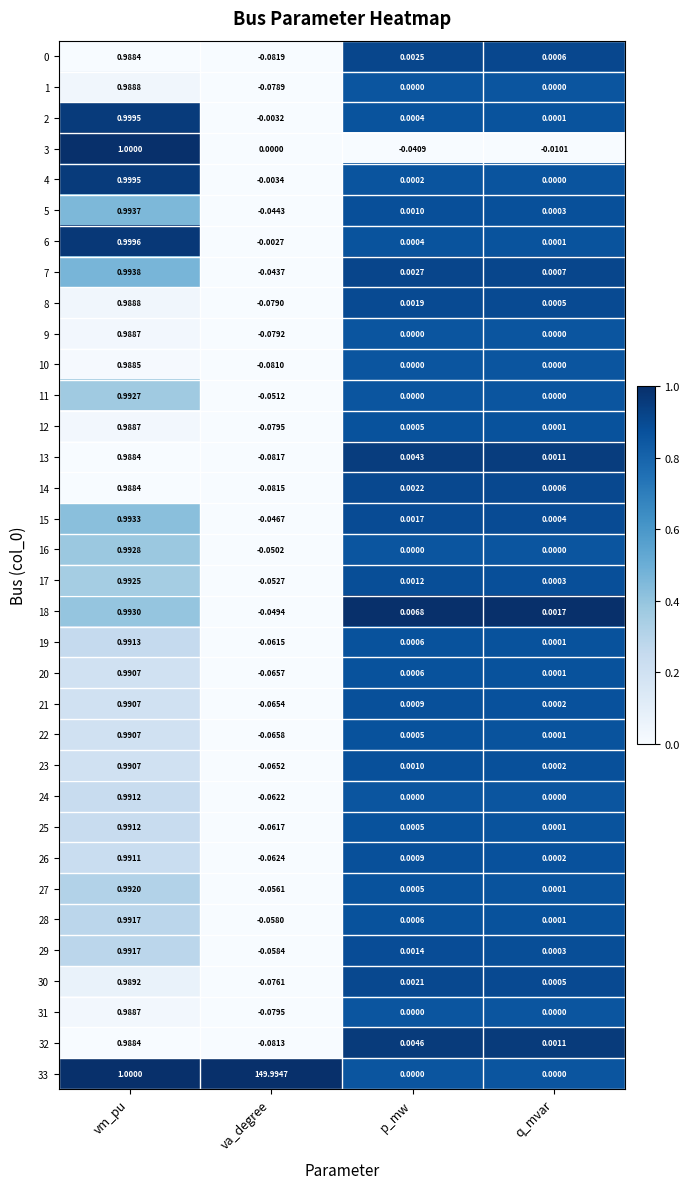

Is the value of 29 at q_mvar greater than the value of 21 at vm_pu?

No